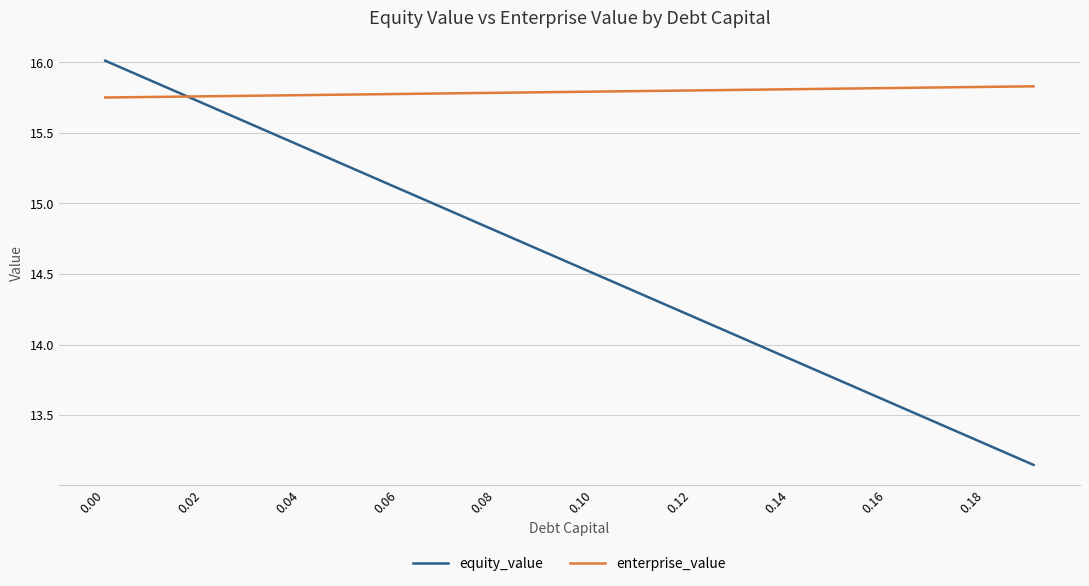

How many intersections are there between equity_value and enterprise_value?

1